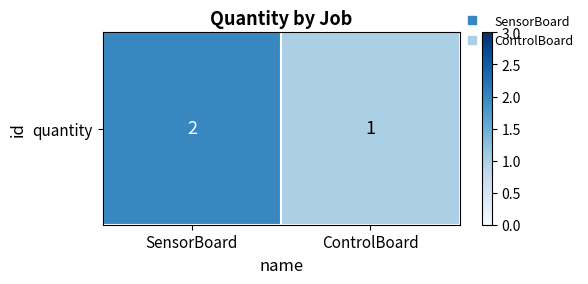

Is it true that the value at SensorBoard is 2?

True